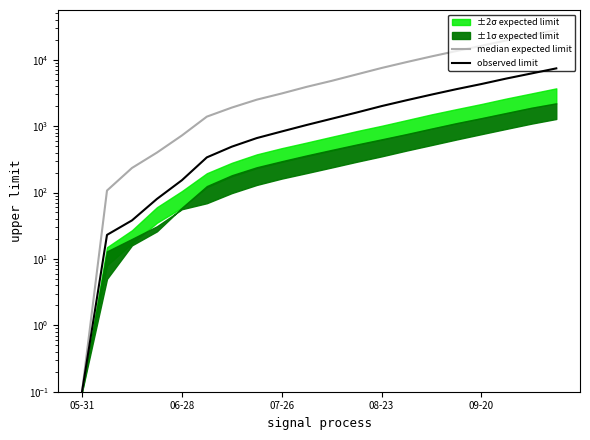

Which category has the lowest value across all series?

05-31